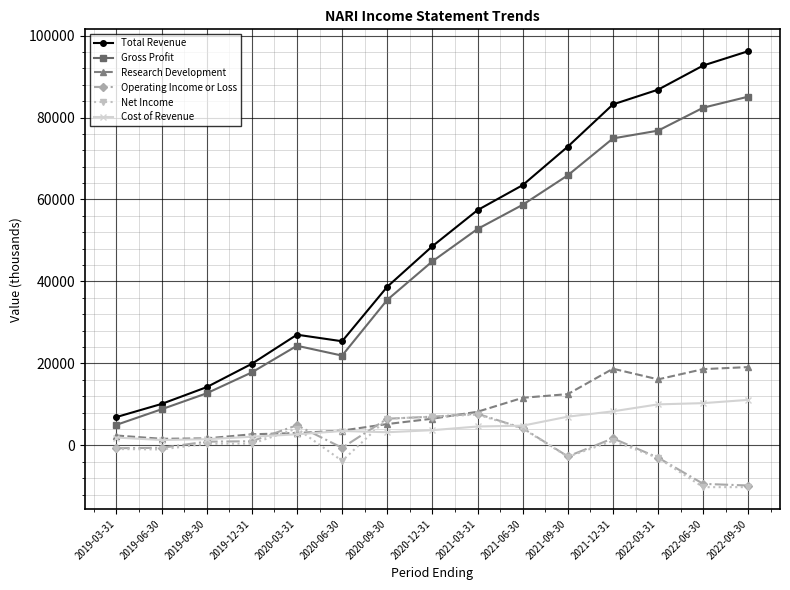

Which series changed the most between 2019-12-31 and 2022-06-30?

Total Revenue